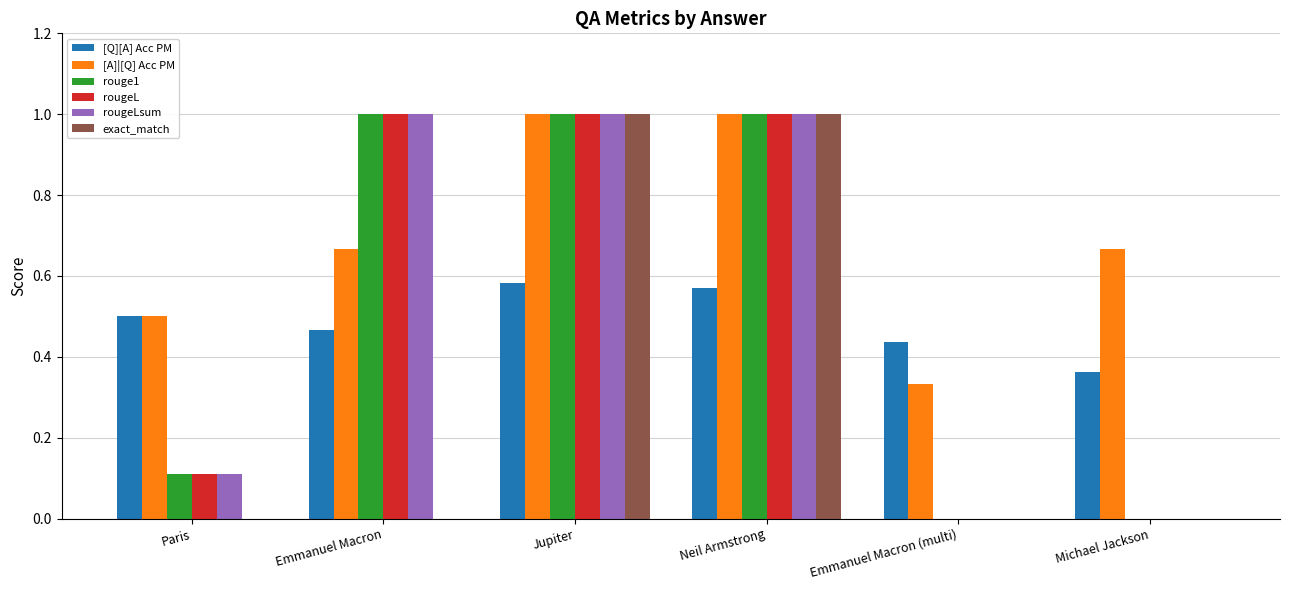

What is the highest value of the rougeL series?

1.0